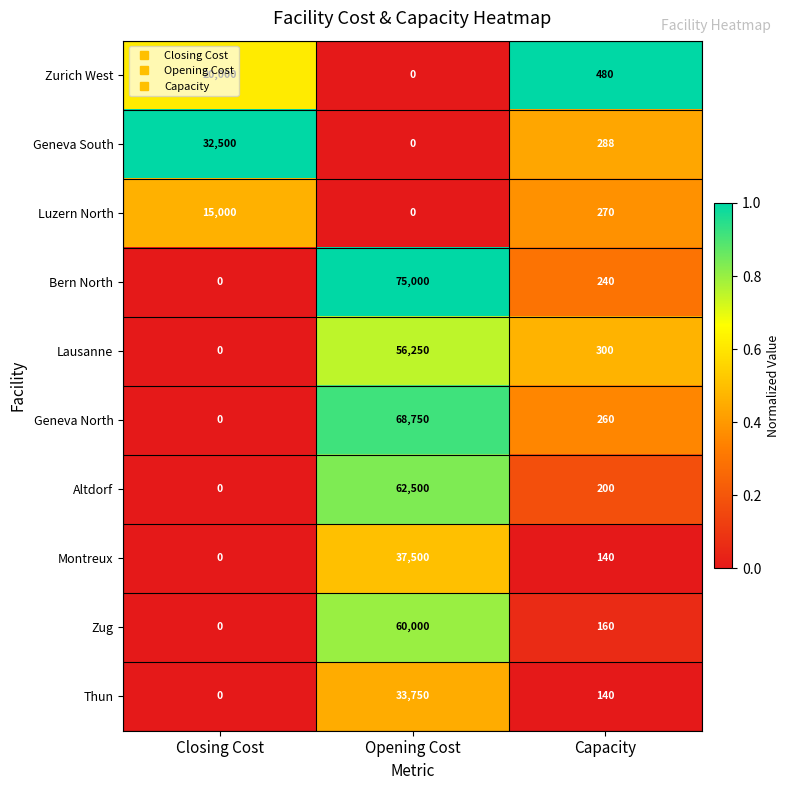

The value of Bern North at Capacity is 240. True or false?

True